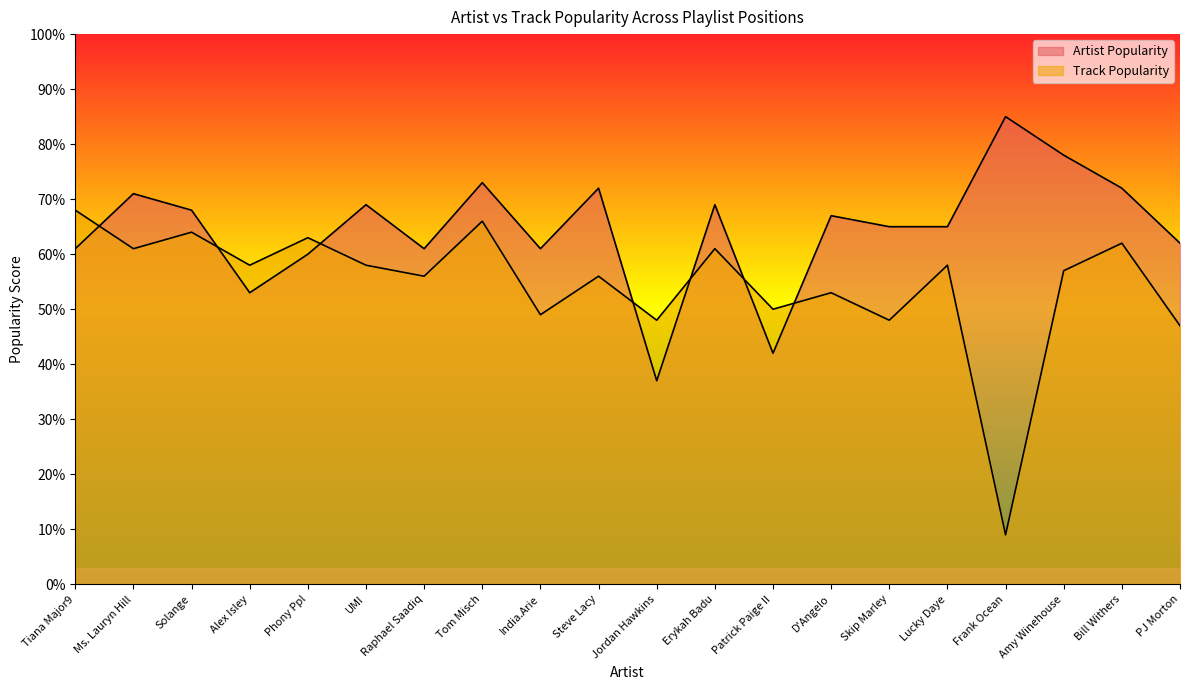

What is the value of the Track Popularity point at the 18th from the left?

57